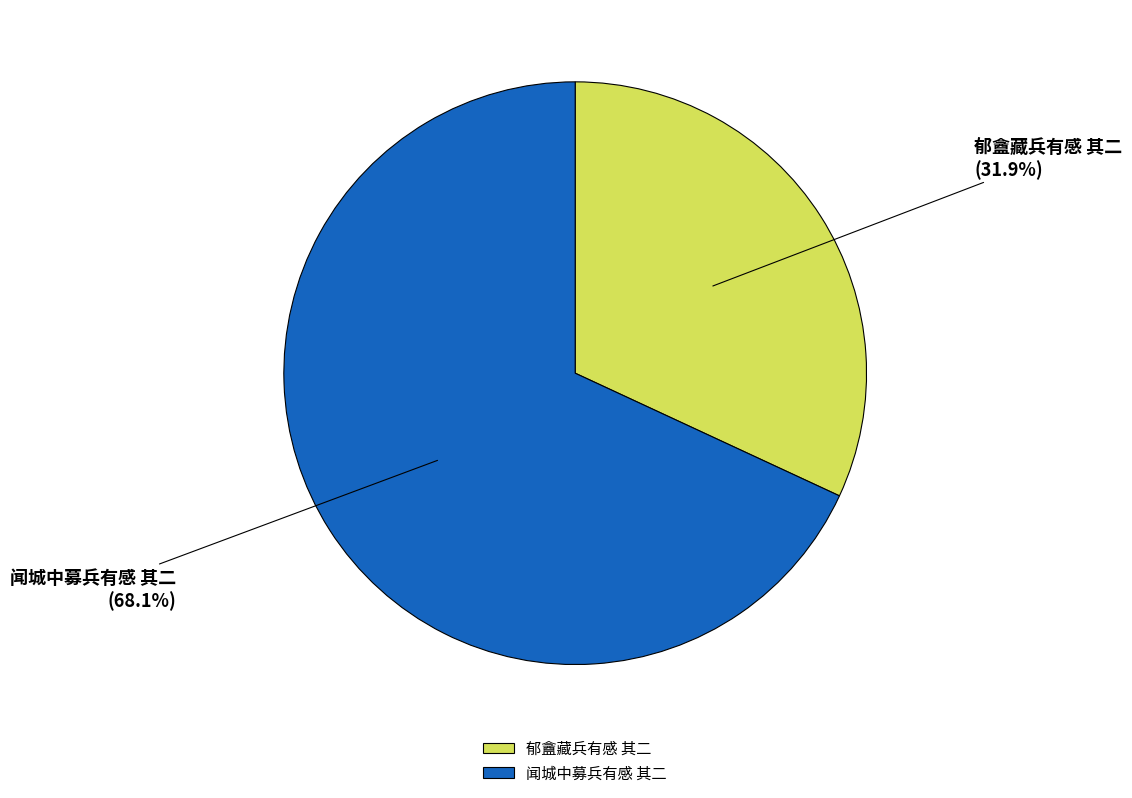

To the nearest percent, what is the difference between the largest and smallest slice percentages?

36%